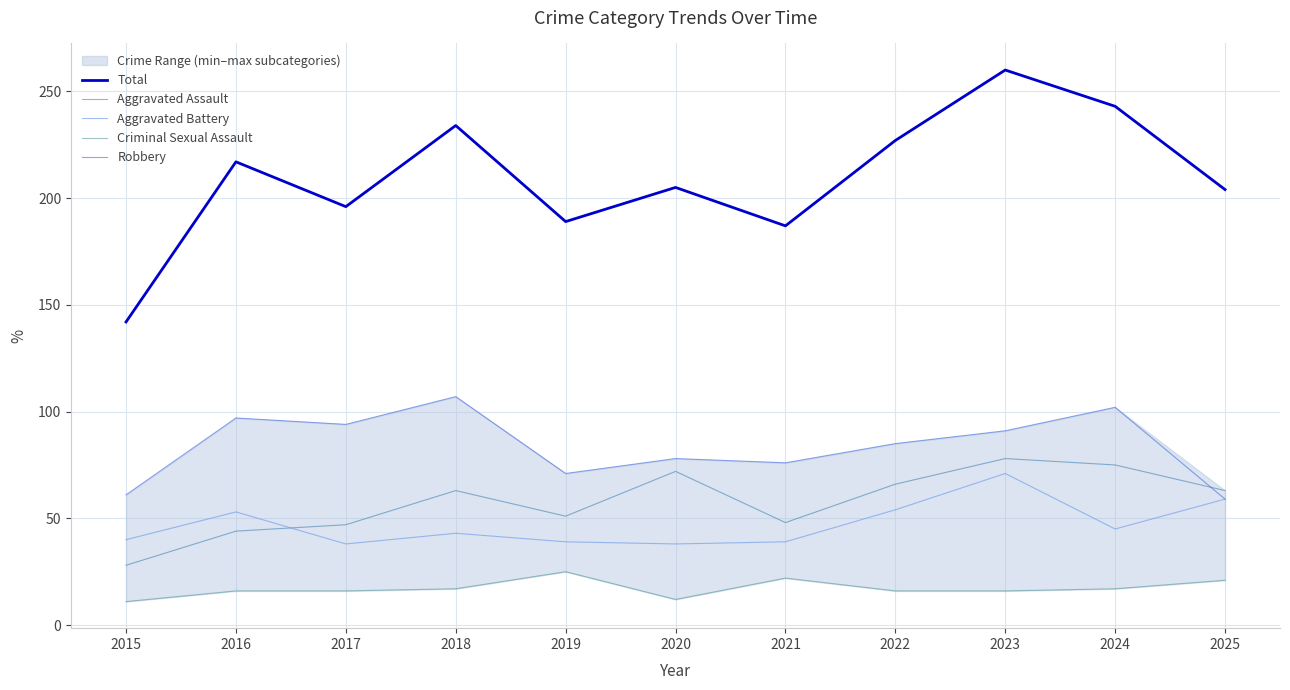

How many values in the Aggravated Battery series exceed 43?

5